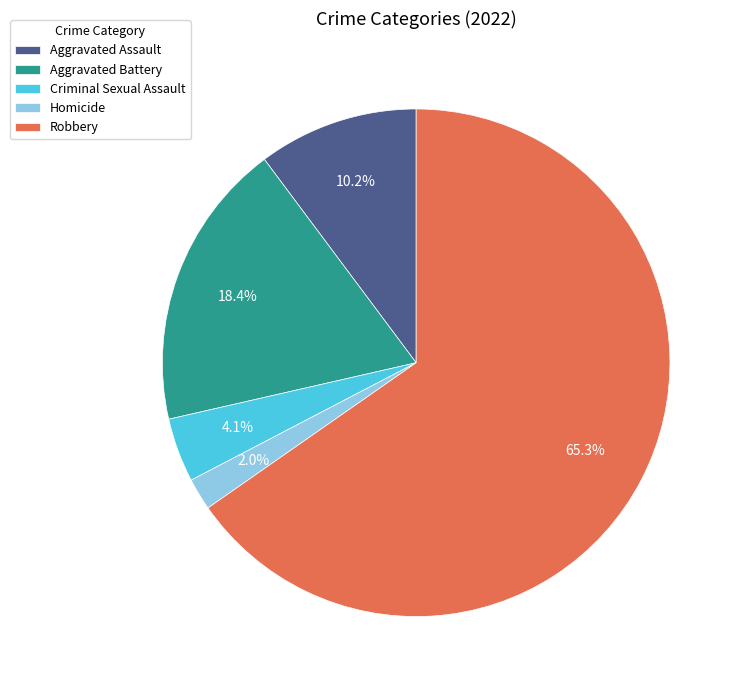

What portion of the pie excludes Criminal Sexual Assault?

95.9%